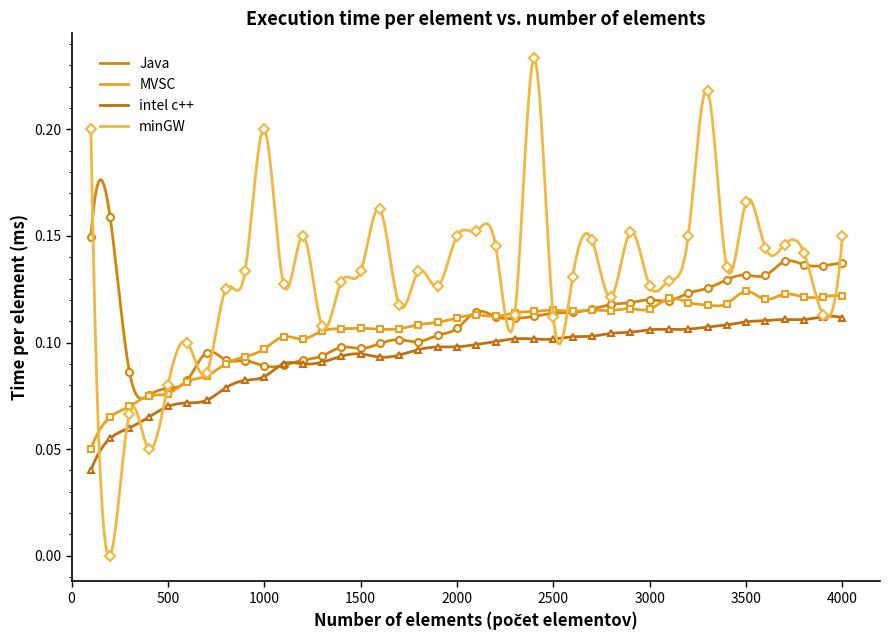

What is the value of the minGW point at the 11th from the left?

0.1